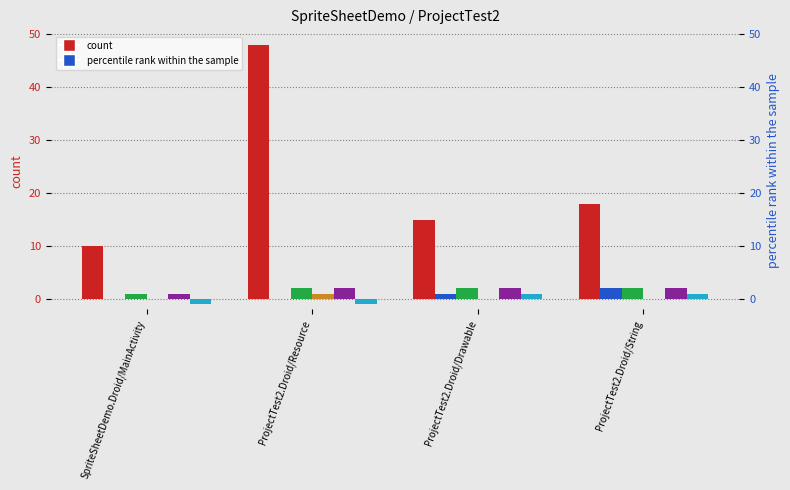

Where does the NOPF series first go above 1?

ProjectTest2.Droid/String